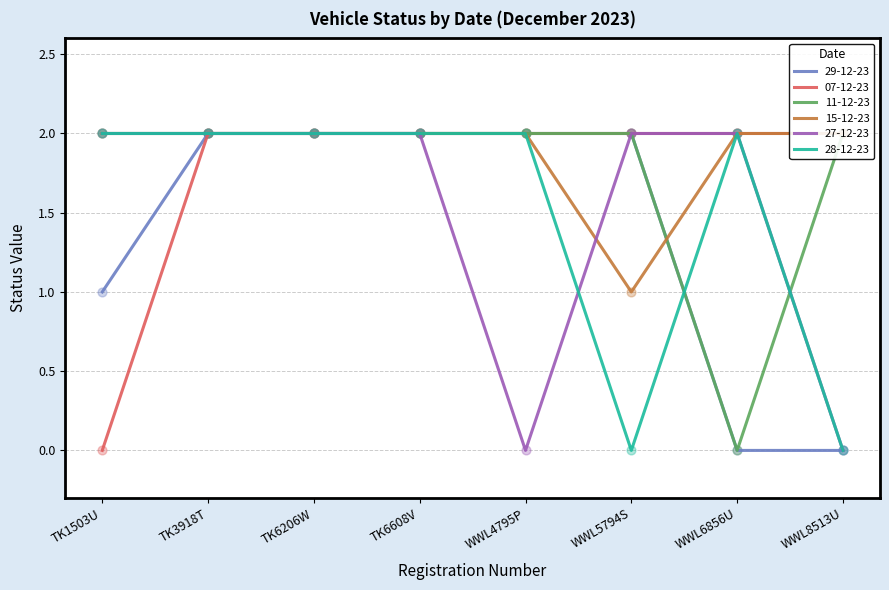

At how many categories does at least one series exceed 1?

8